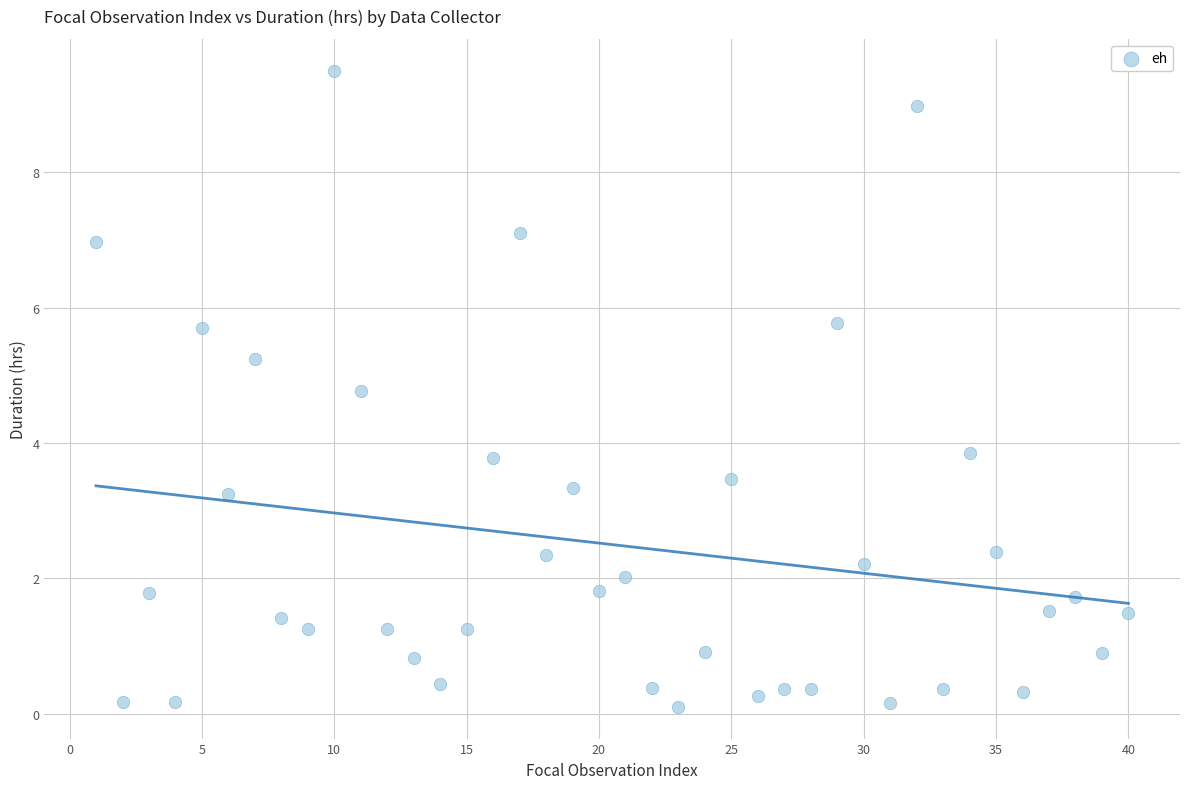

What is the range of Y values (max minus min)?

9.4